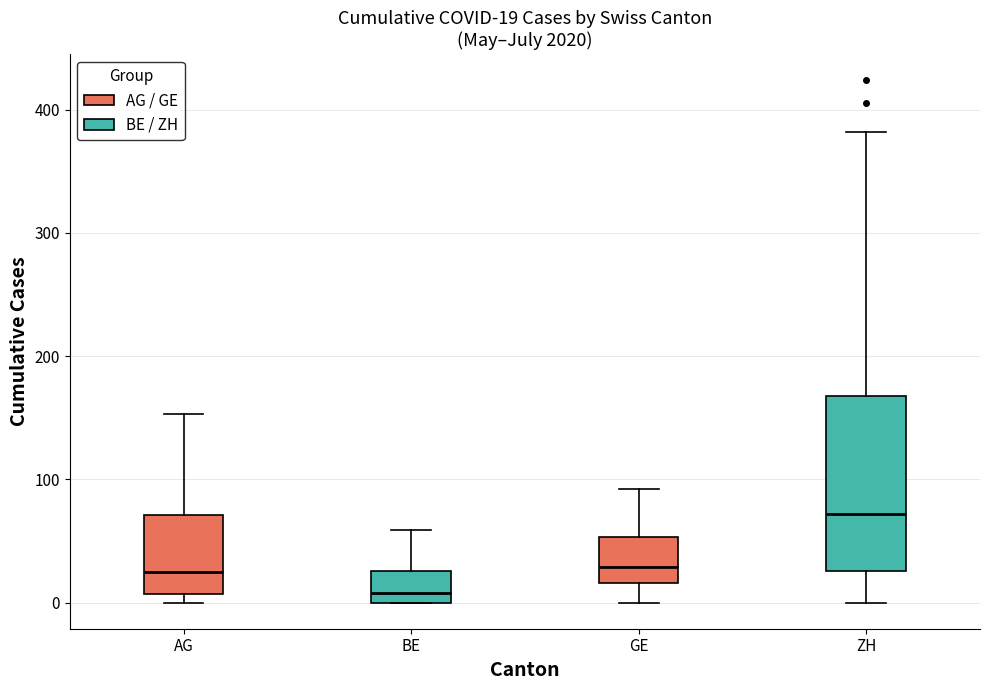

Which box is the tallest, from its lower edge to its upper edge?

ZH